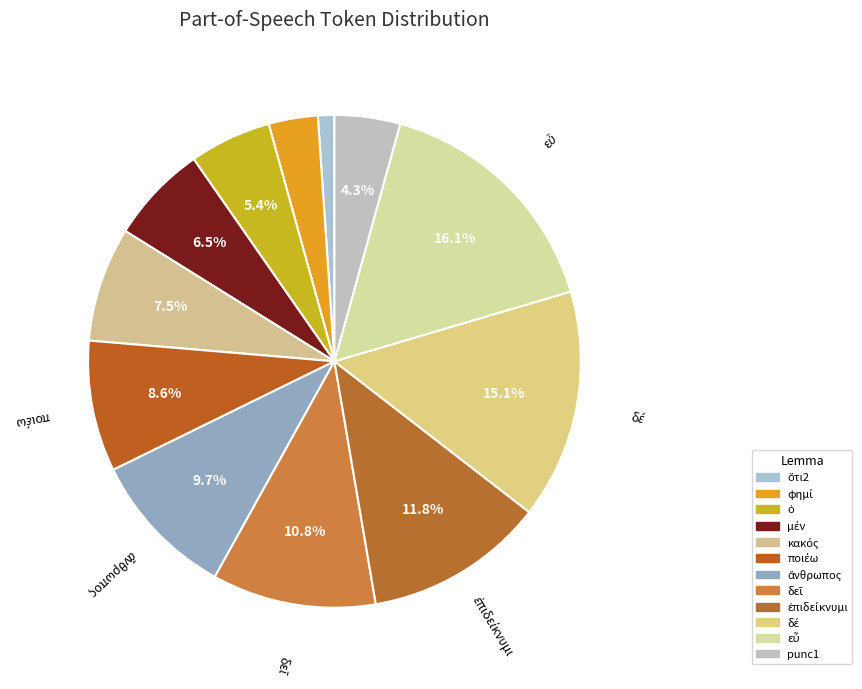

Rank the categories by value from lowest to highest.

ὅτι2, φημί, punc1, ὁ, μέν, κακός, ποιέω, ἄνθρωπος, δεῖ, ἐπιδείκνυμι, δέ, εὖ